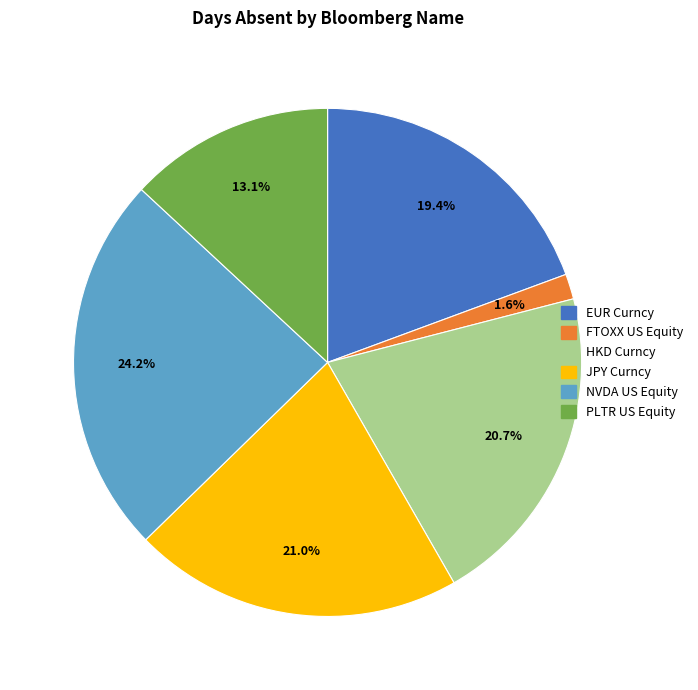

To the nearest percent, what percentage of the pie is NVDA US Equity?

24%